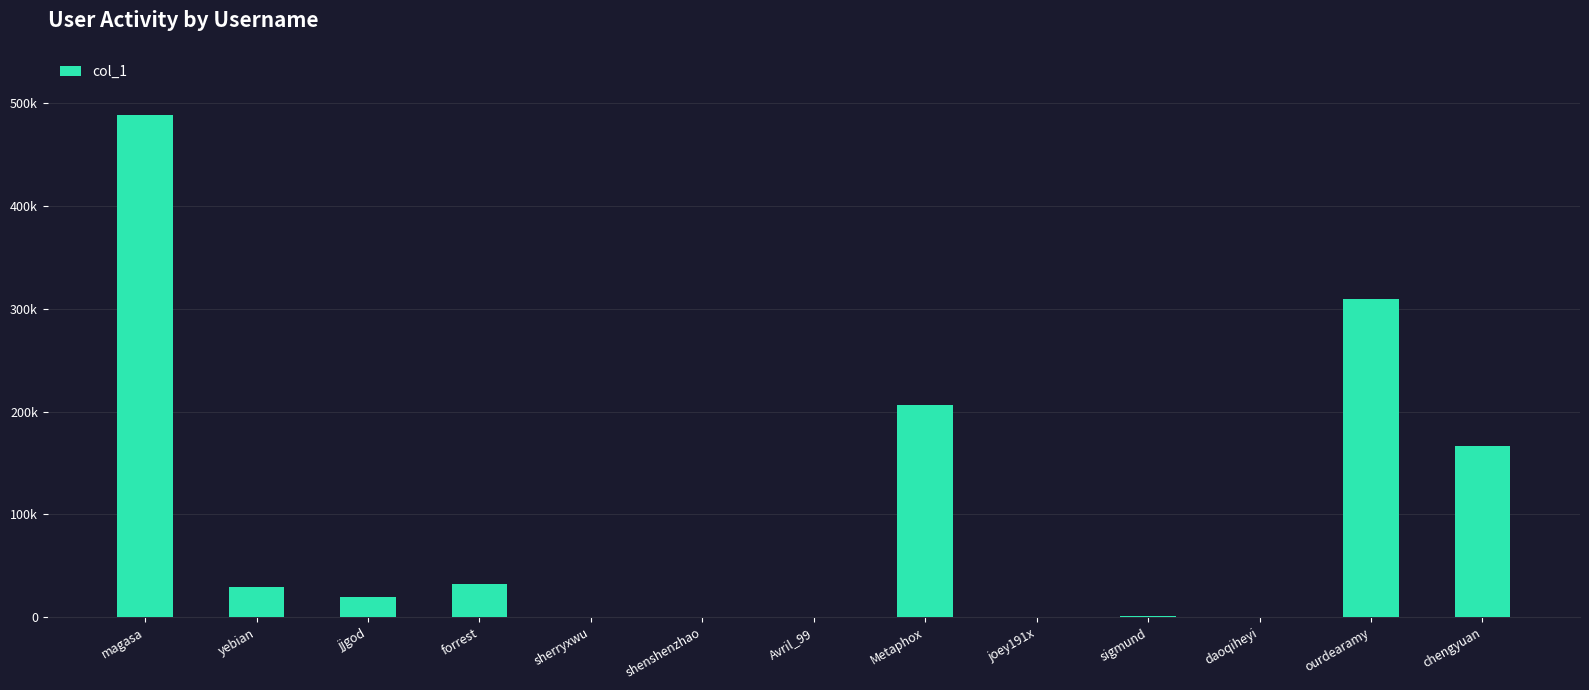

What is the change in value from joey191x to chengyuan?

+166952